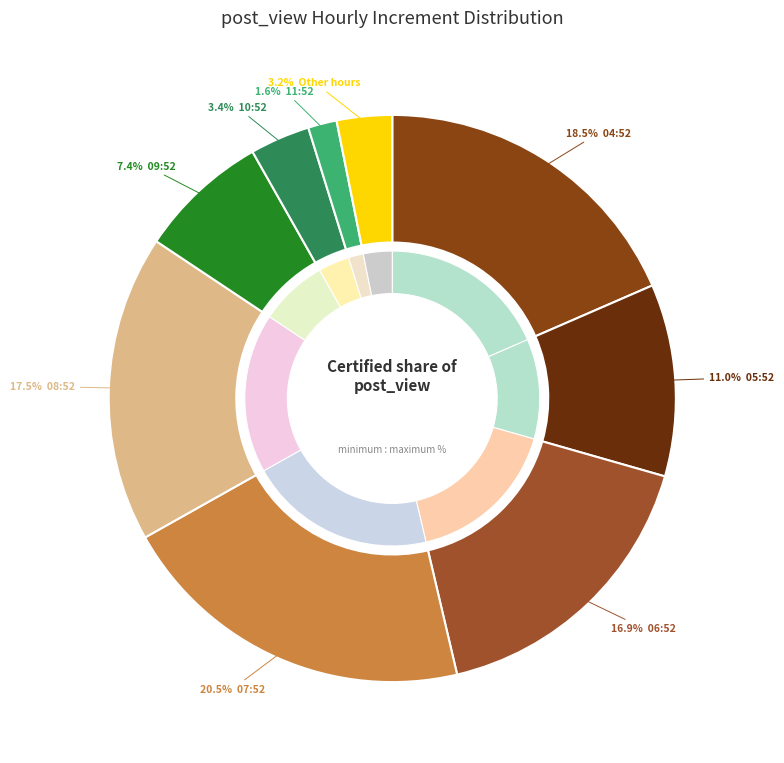

Does 08:52 represent more than half of the total?

No